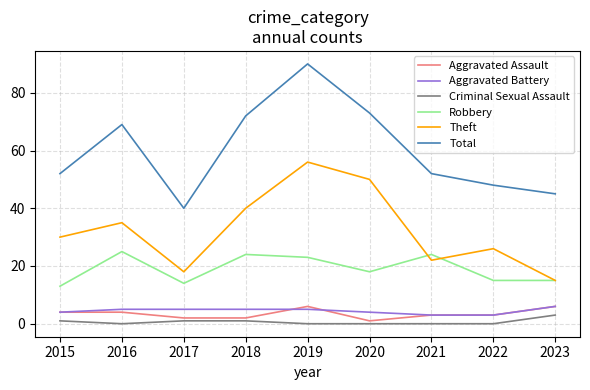

How many lines are shown in the chart?

6